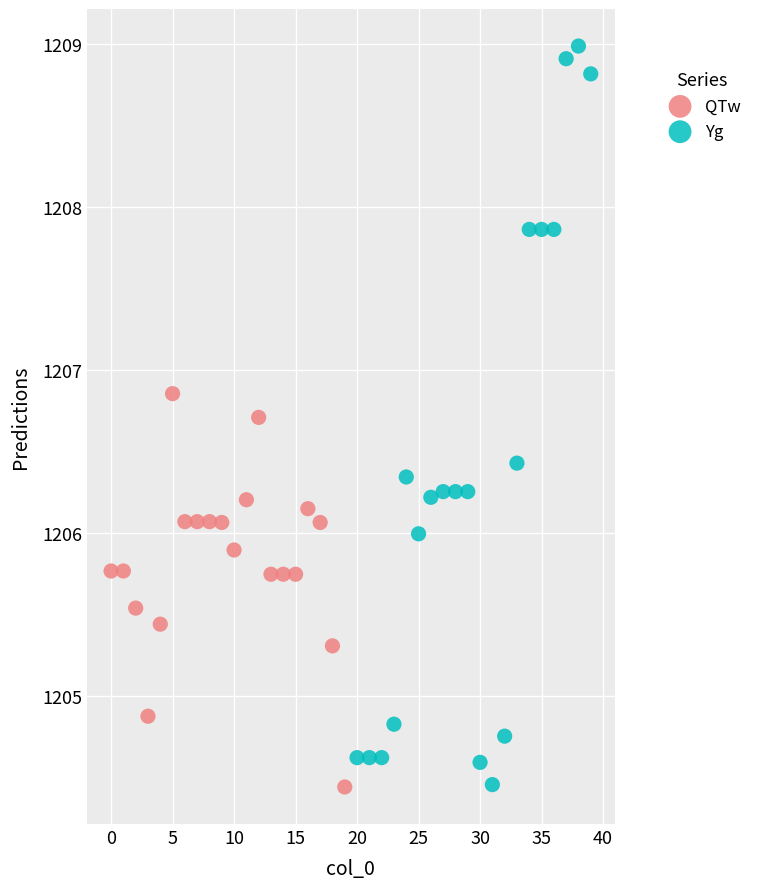

Which series has the largest Y range (max minus min)?

Yg